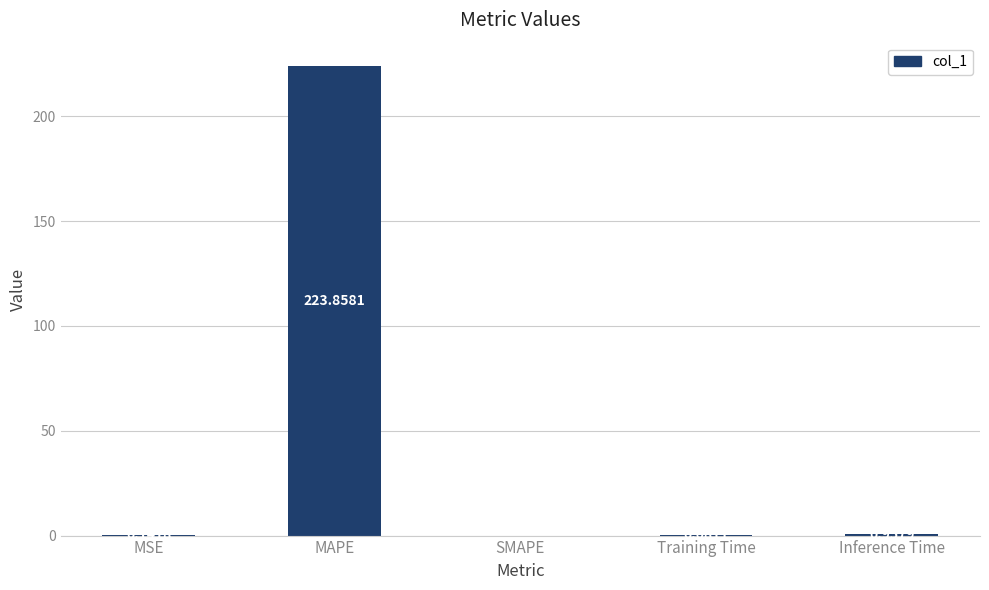

Which label corresponds to the largest value in the chart?

MAPE